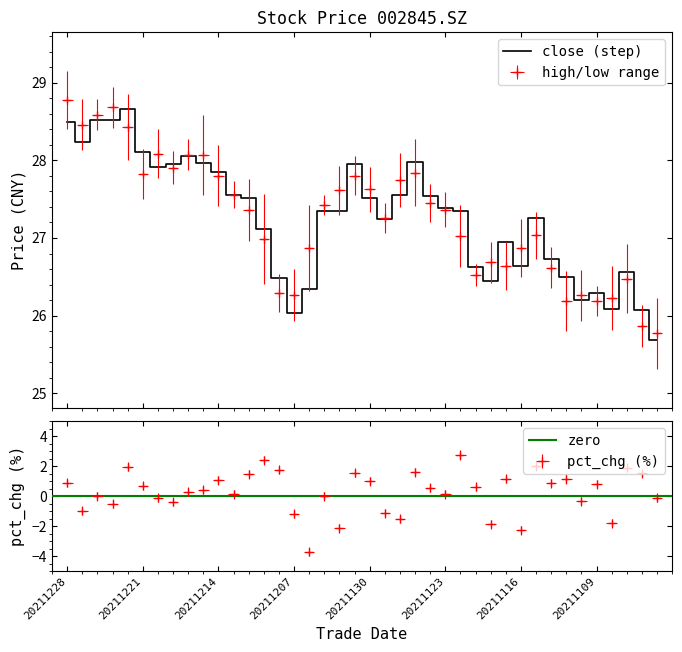

Rank the series at 20211214 from lowest to highest value.

high, close